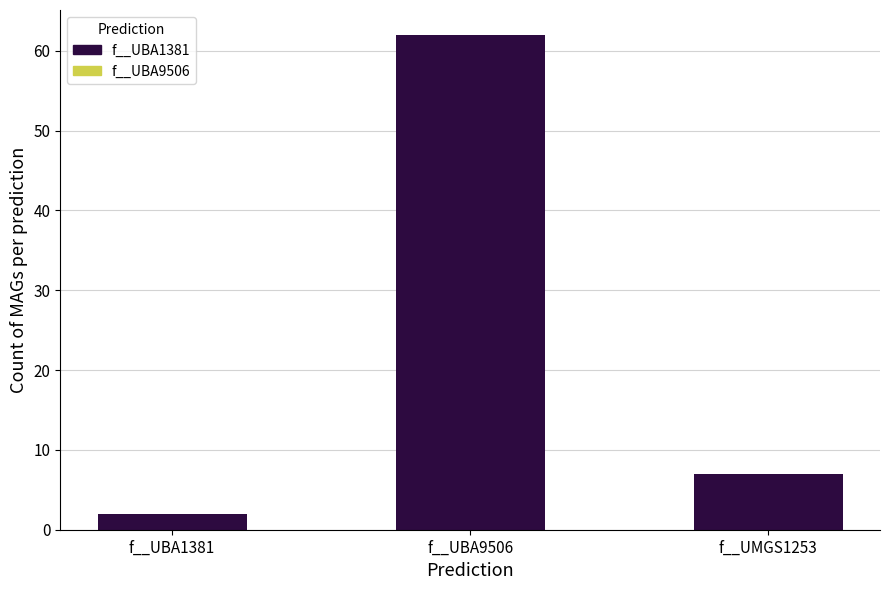

What is the label of the 3rd bar from the right?

f__UBA1381